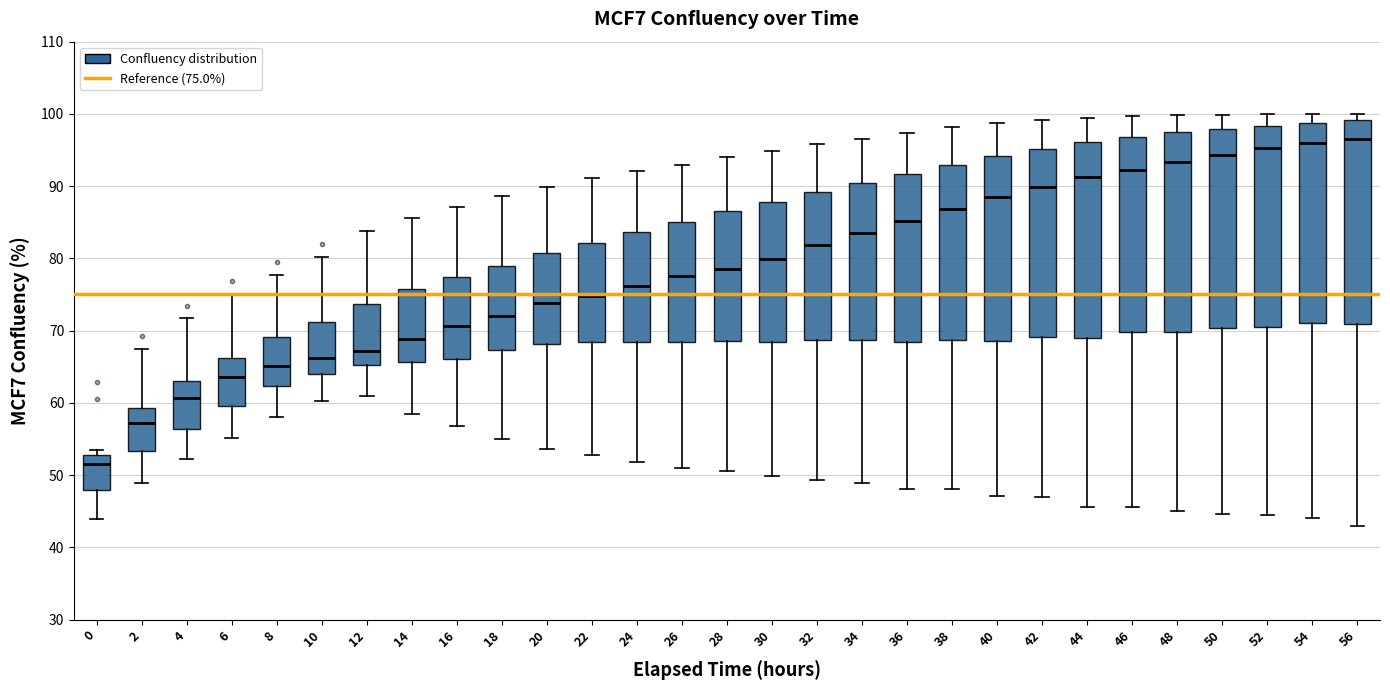

Reading left to right, read every box against the y-axis: the position of its median line, the range the box covers, and the ends of its whiskers. The values are not printed on the chart, so give them approximately, as read against the axis.

0: median 52, box 48 to 53, whiskers 44 to 53 (just above the box's upper edge)
2: median 57, box 53 to 59, whiskers 49 to 67
4: median 61, box 56 to 63, whiskers 52 to 72
6: median 64, box 60 to 66, whiskers 55 to 75
8: median 65, box 62 to 69, whiskers 58 to 78
10: median 66, box 64 to 71, whiskers 60 to 80
12: median 67, box 65 to 74, whiskers 61 to 84
14: median 69, box 66 to 76, whiskers 58 to 86
16: median 71, box 66 to 77, whiskers 57 to 87
18: median 72, box 67 to 79, whiskers 55 to 89
20: median 74, box 68 to 81, whiskers 54 to 90
22: median 75, box 68 to 82, whiskers 53 to 91
24: median 76, box 68 to 84, whiskers 52 to 92
26: median 78, box 68 to 85, whiskers 51 to 93
28: median 78, box 69 to 87, whiskers 51 to 94
30: median 80, box 68 to 88, whiskers 50 to 95
32: median 82, box 69 to 89, whiskers 49 to 96
34: median 83, box 69 to 90, whiskers 49 to 97
36: median 85, box 68 to 92, whiskers 48 to 97
38: median 87, box 69 to 93, whiskers 48 to 98
40: median 89, box 69 to 94, whiskers 47 to 99
42: median 90, box 69 to 95, whiskers 47 to 99
44: median 91, box 69 to 96, whiskers 46 to 99
46: median 92, box 70 to 97, whiskers 46 to 100
48: median 93, box 70 to 97, whiskers 45 to 100
50: median 94, box 70 to 98, whiskers 45 to 100
52: median 95, box 70 to 98, whiskers 44 to 100
54: median 96, box 71 to 99, whiskers 44 to 100
56: median 97, box 71 to 99, whiskers 43 to 100